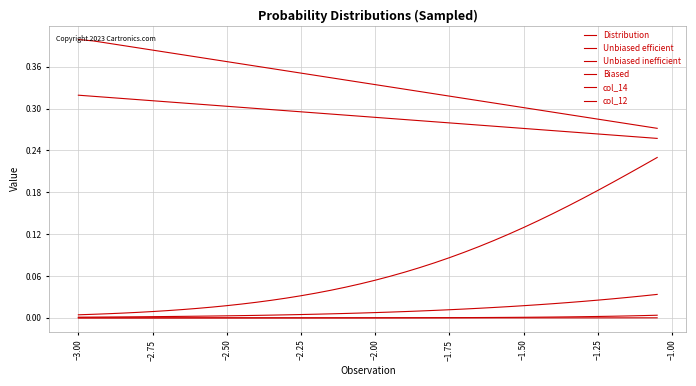

True or false: Distribution and Biased cross at least once.

False